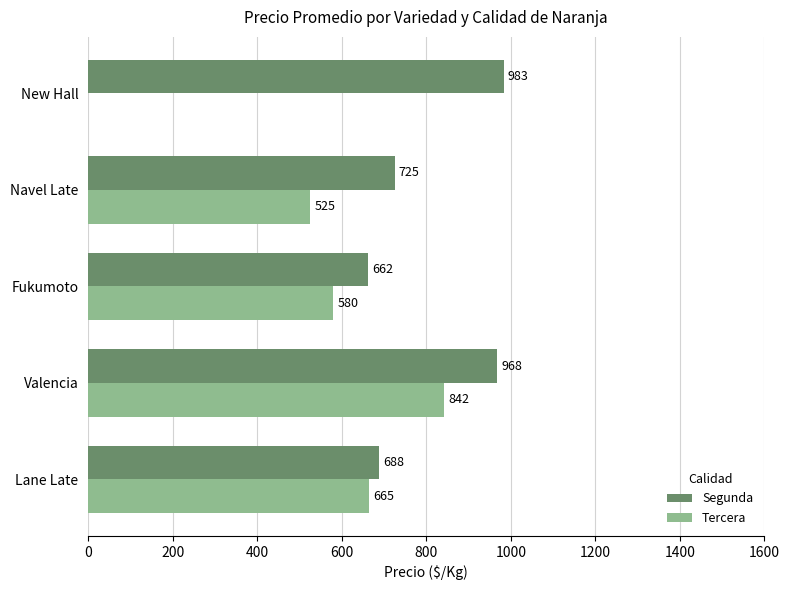

How many series are shown in this chart?

2